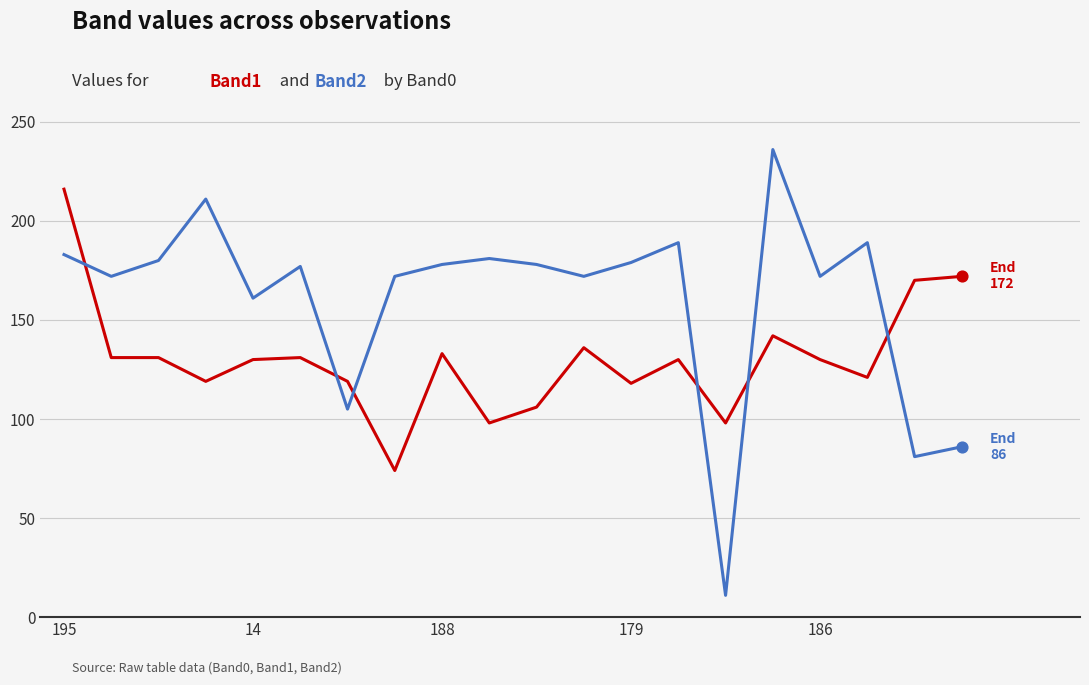

What is the maximum value shown in the chart?

236